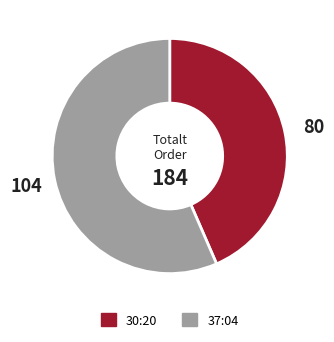

Is the sum of 37:04 and 30:20 greater than half?

Yes